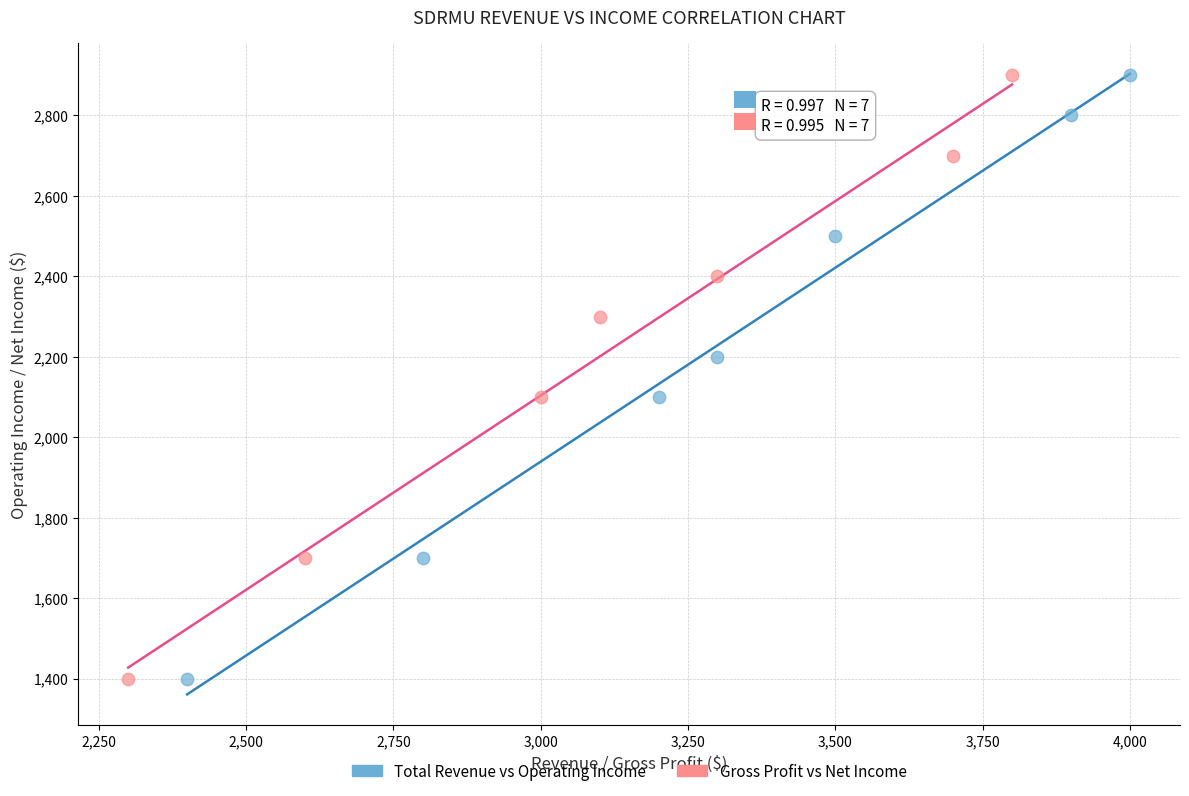

What are all the series names shown in the legend?

Total Revenue vs Operating Income, Gross Profit vs Net Income